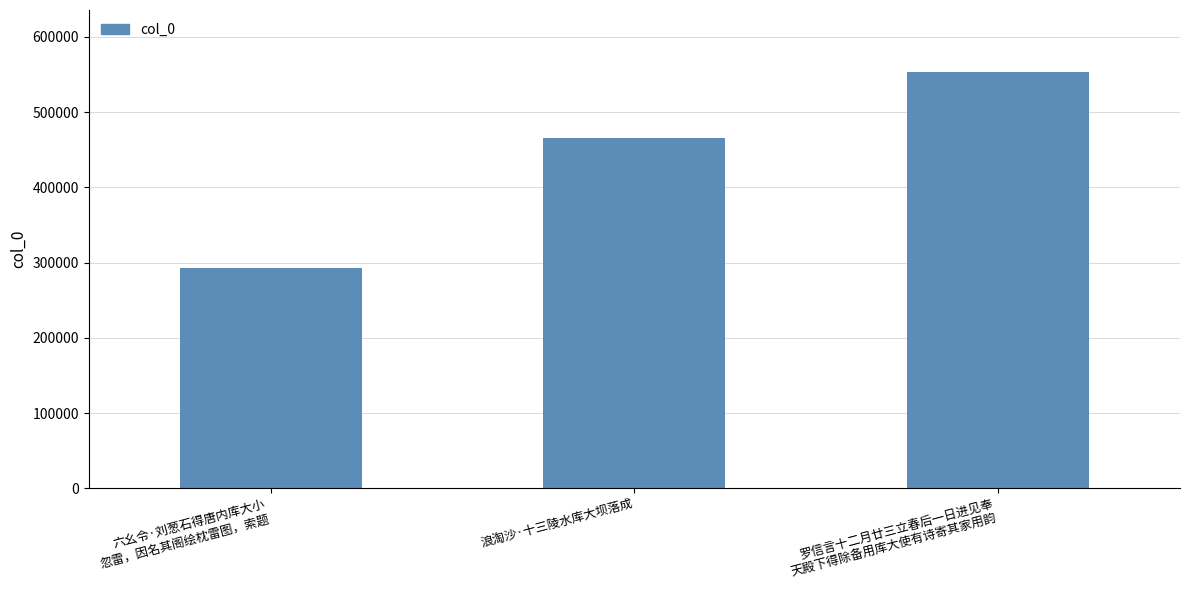

The chart shows a value of 498274 at 六幺令·刘葱石得唐内库大小
忽雷，因名其阁绘枕雷图，索题. True or false?

False